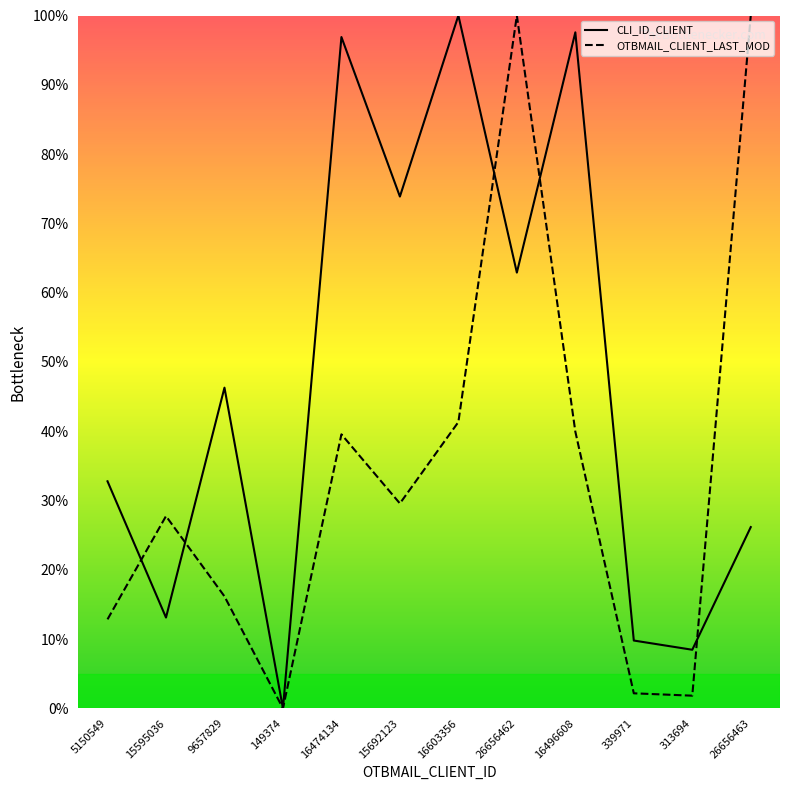

Which series has the largest total across all categories?

CLI_ID_CLIENT